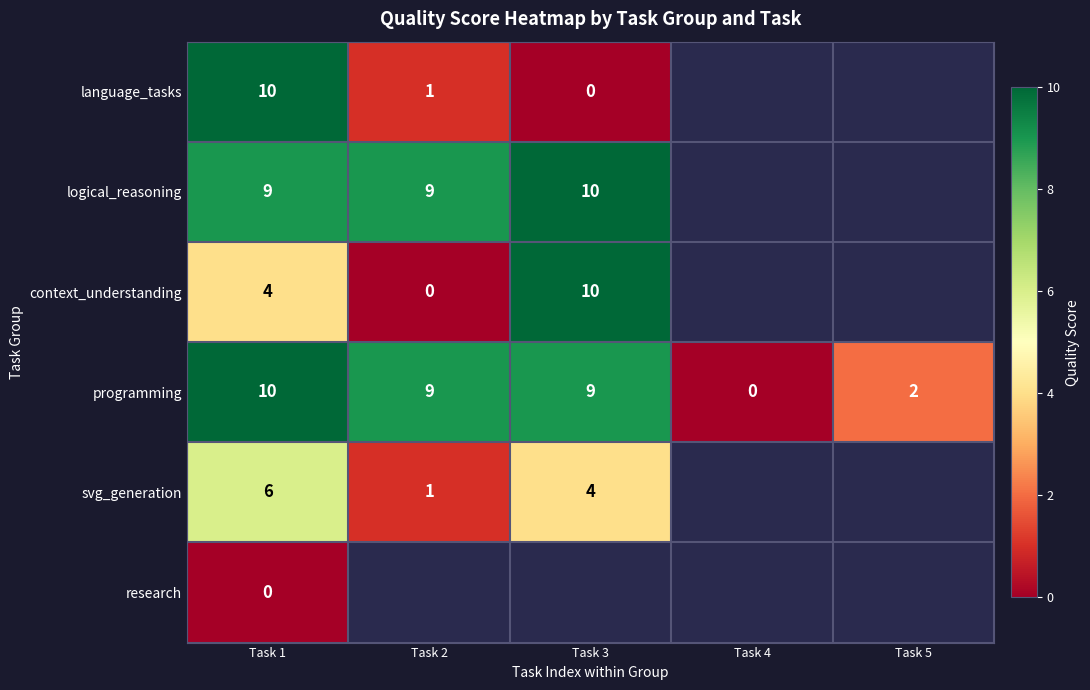

True or false: programming has a value of 3.7 at Task 1.

False